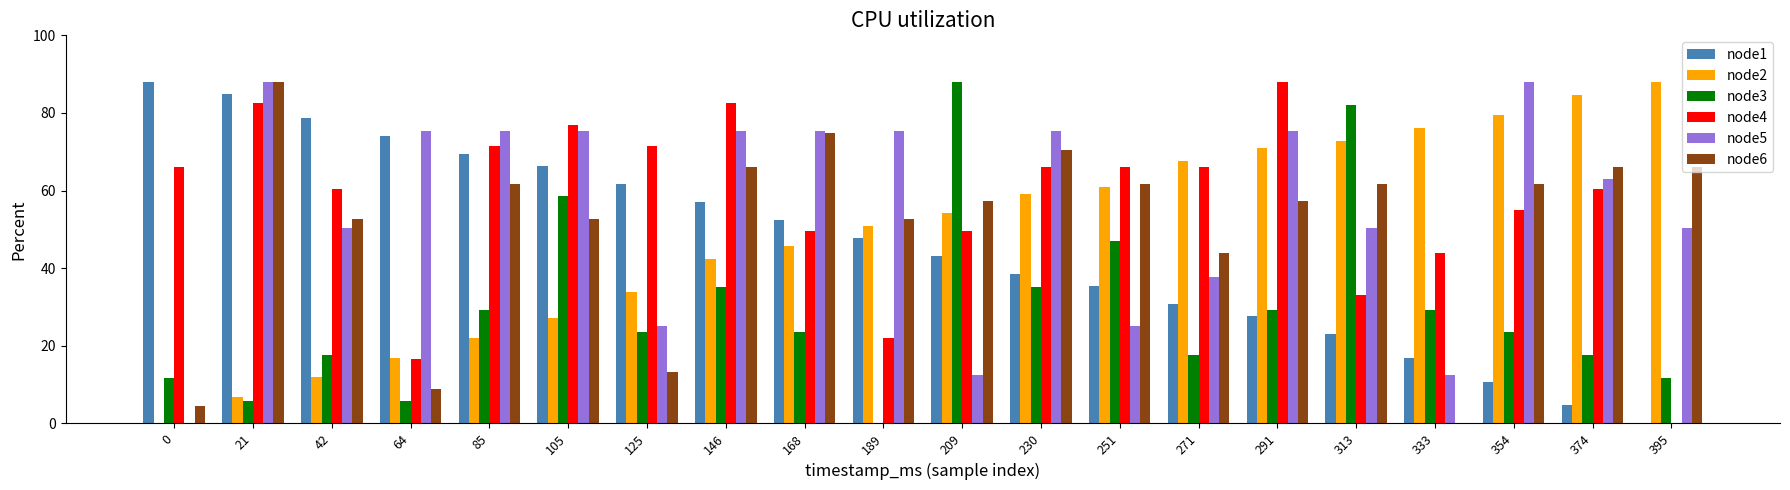

What is the total value across all series at 146?

358.6